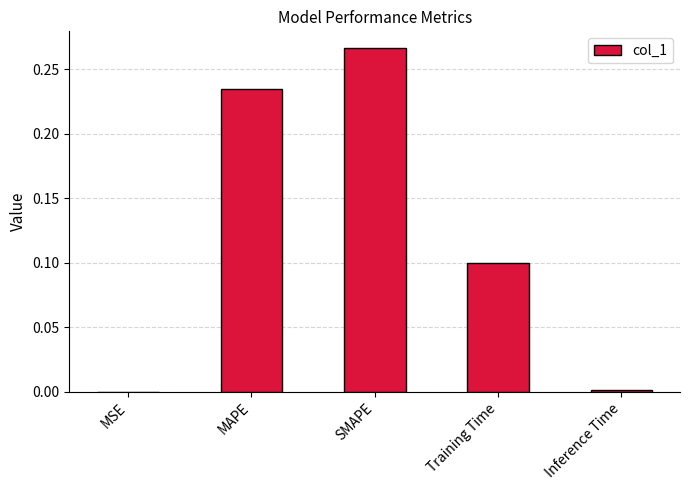

Which label corresponds to the largest value in the chart?

SMAPE